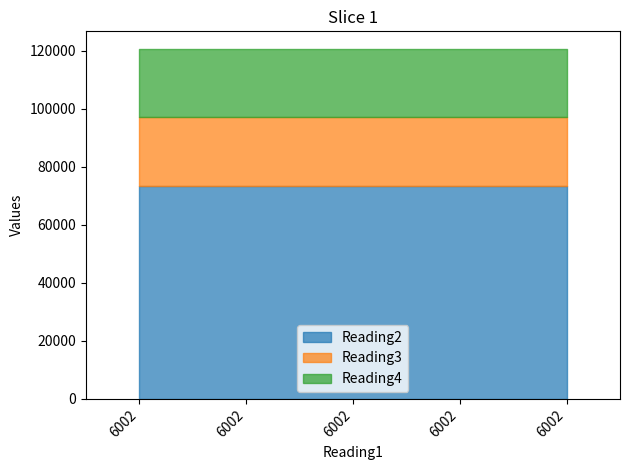

What is the value of the Reading2 point at the 4th from the left?

73272